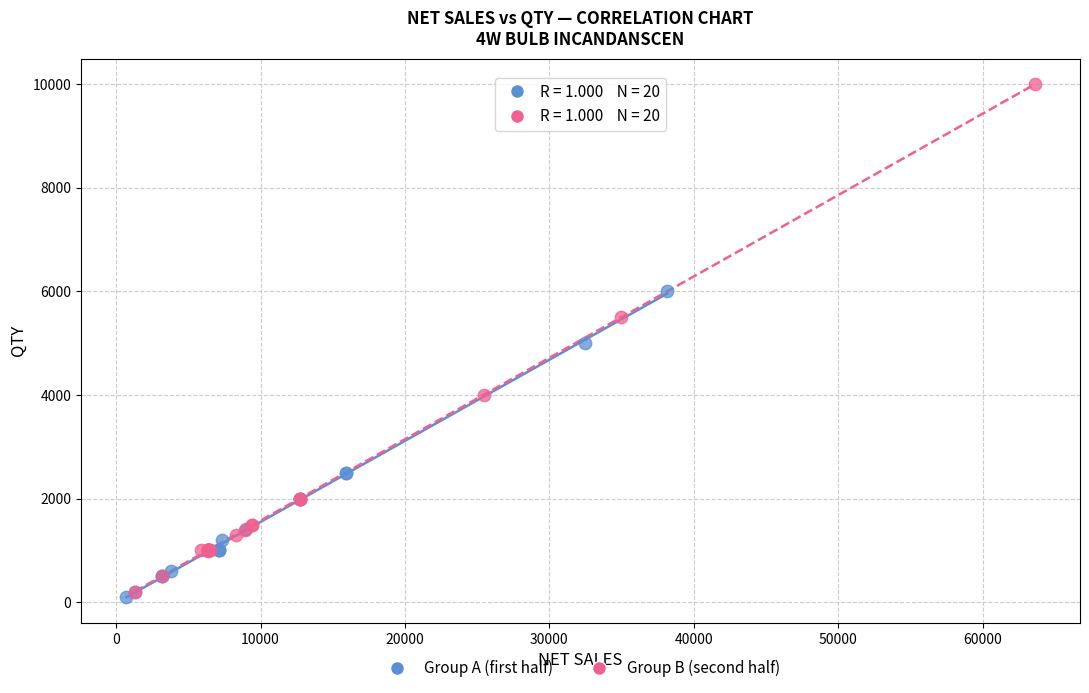

Which series reaches the maximum Y coordinate?

Group B (second half)